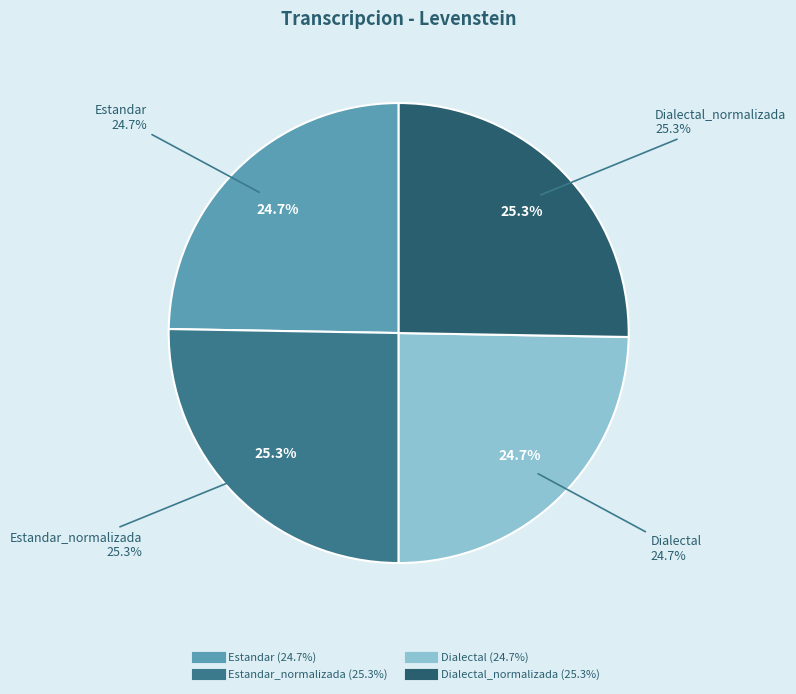

Rank the categories by value from lowest to highest.

Estandar, Dialectal, Estandar_normalizada, Dialectal_normalizada